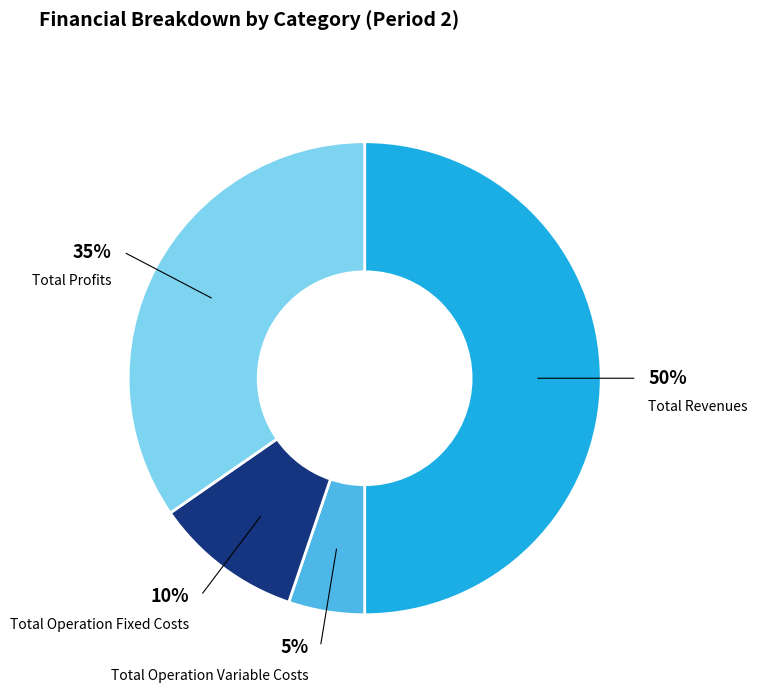

To the nearest percent, what is the average slice percentage?

25%